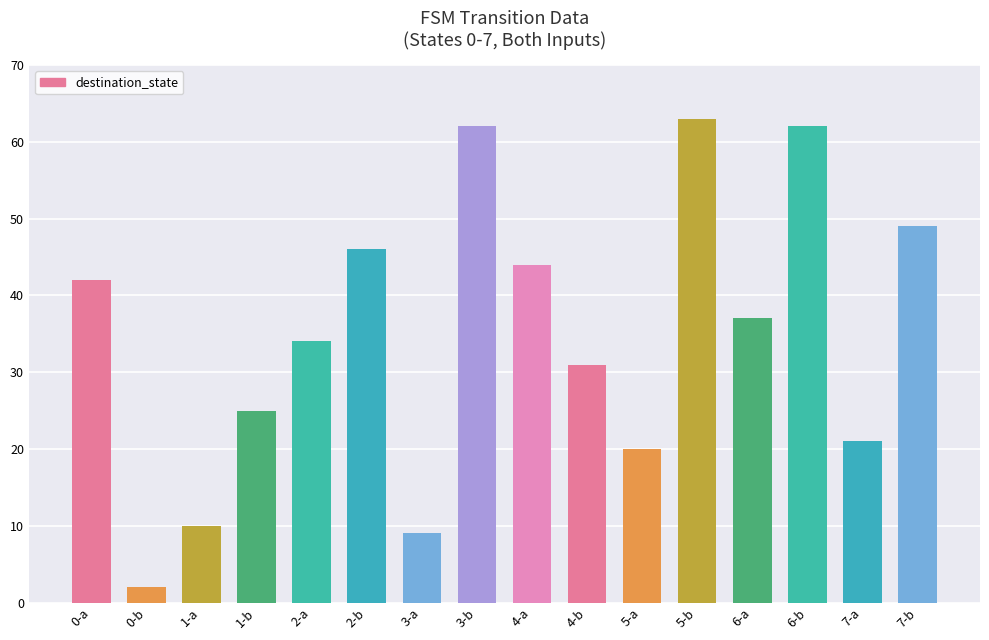

The chart shows a value of 62 at 6-b. True or false?

True